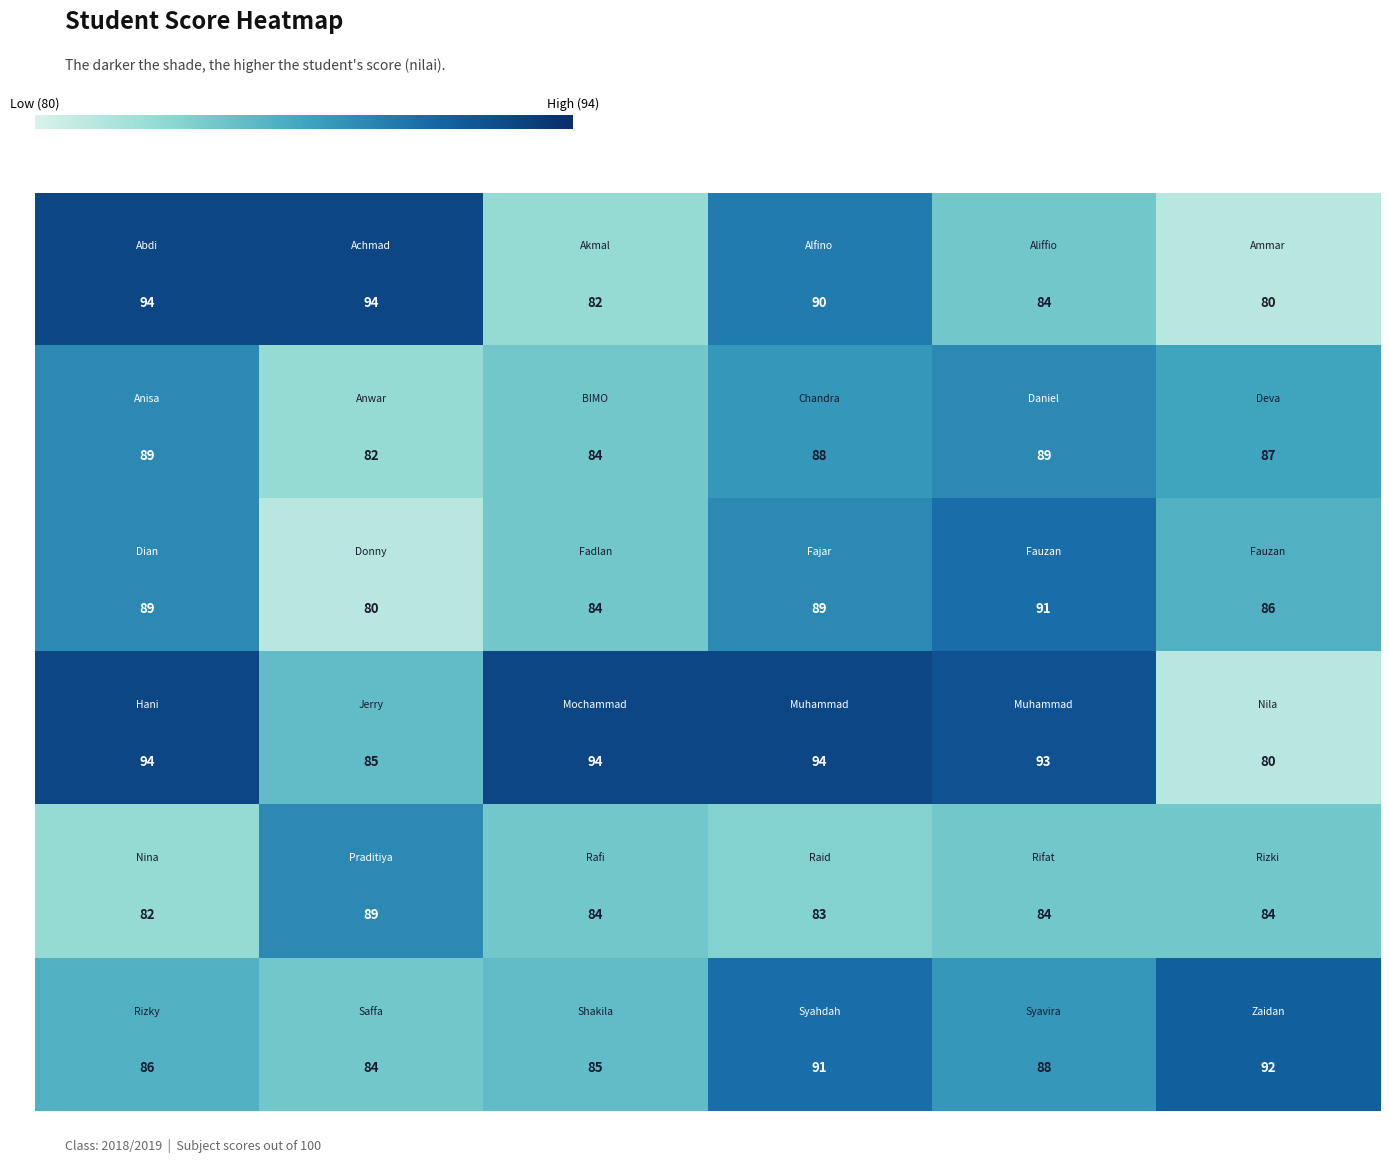

Count the number of data series in this chart.

6